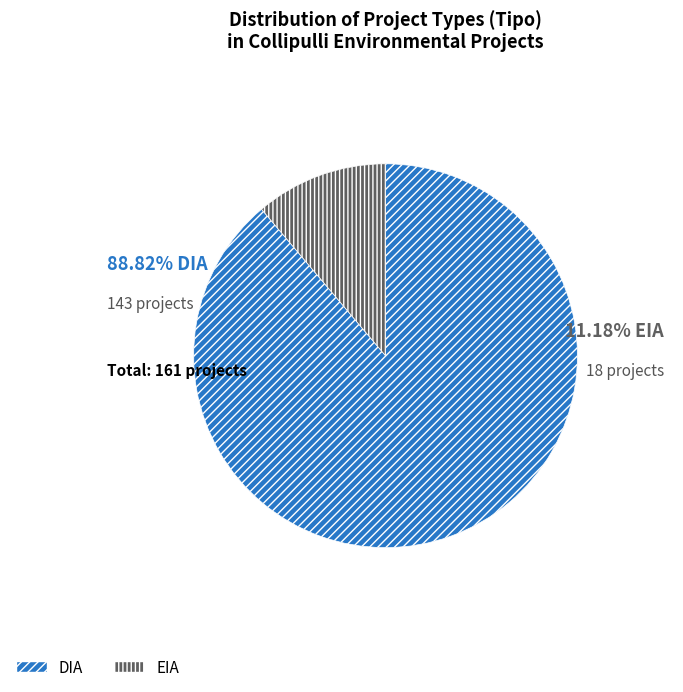

What is the smallest slice in the pie chart?

EIA